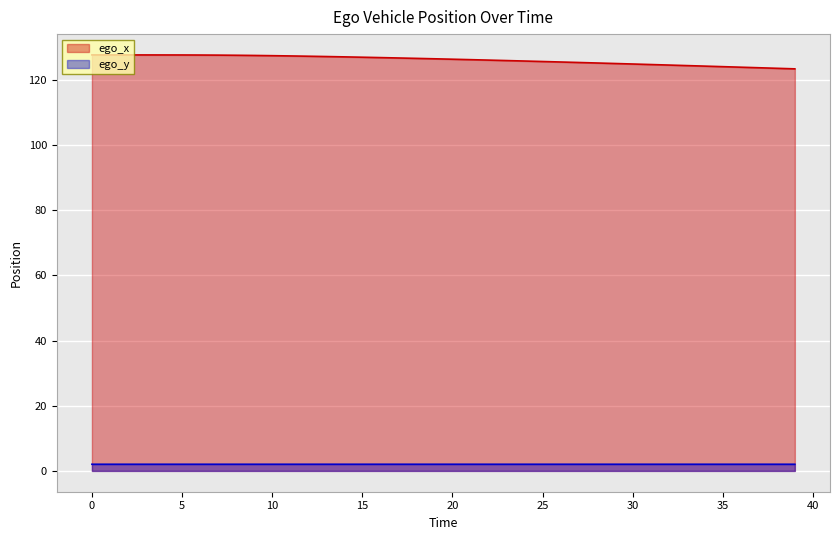

The ego_x series shows 171.8 at 34. True or false?

False